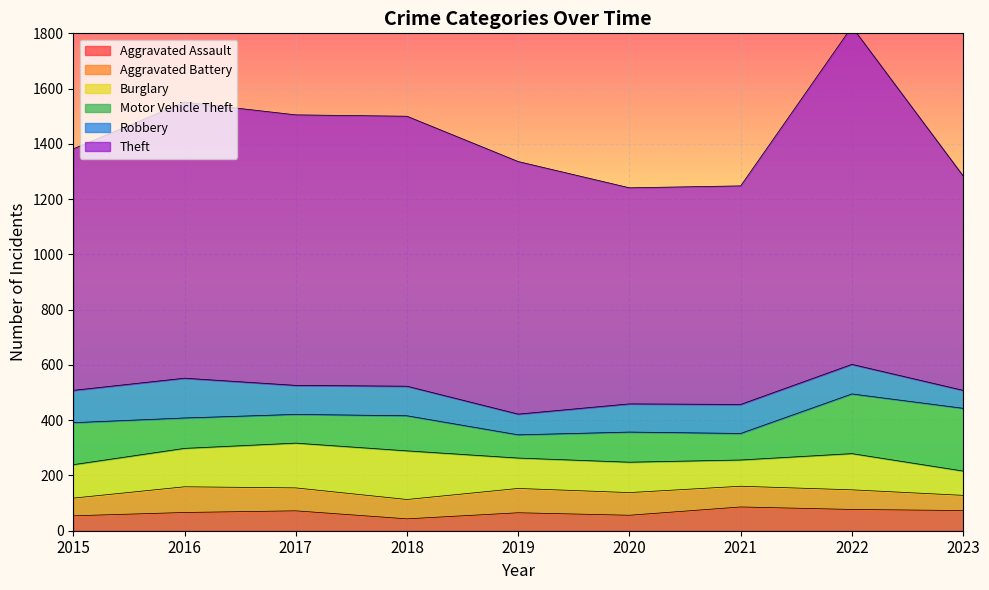

Does the chart display data point markers on the line(s)?

No